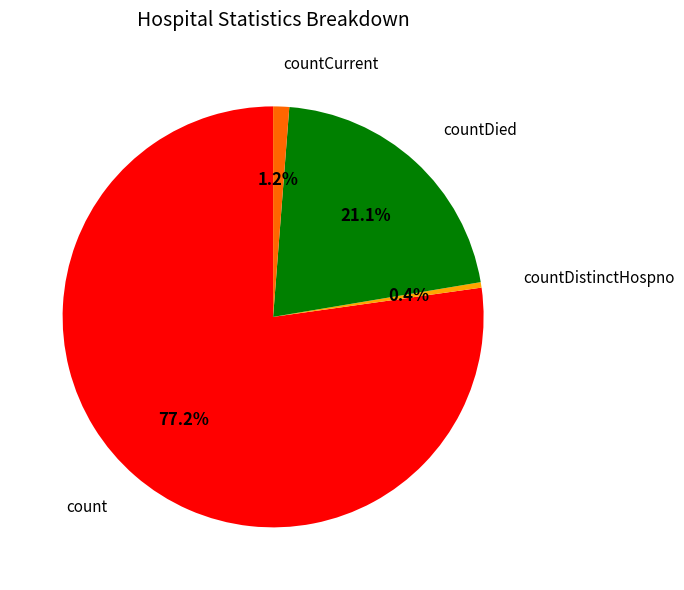

To the nearest percent, what portion does count represent?

77%